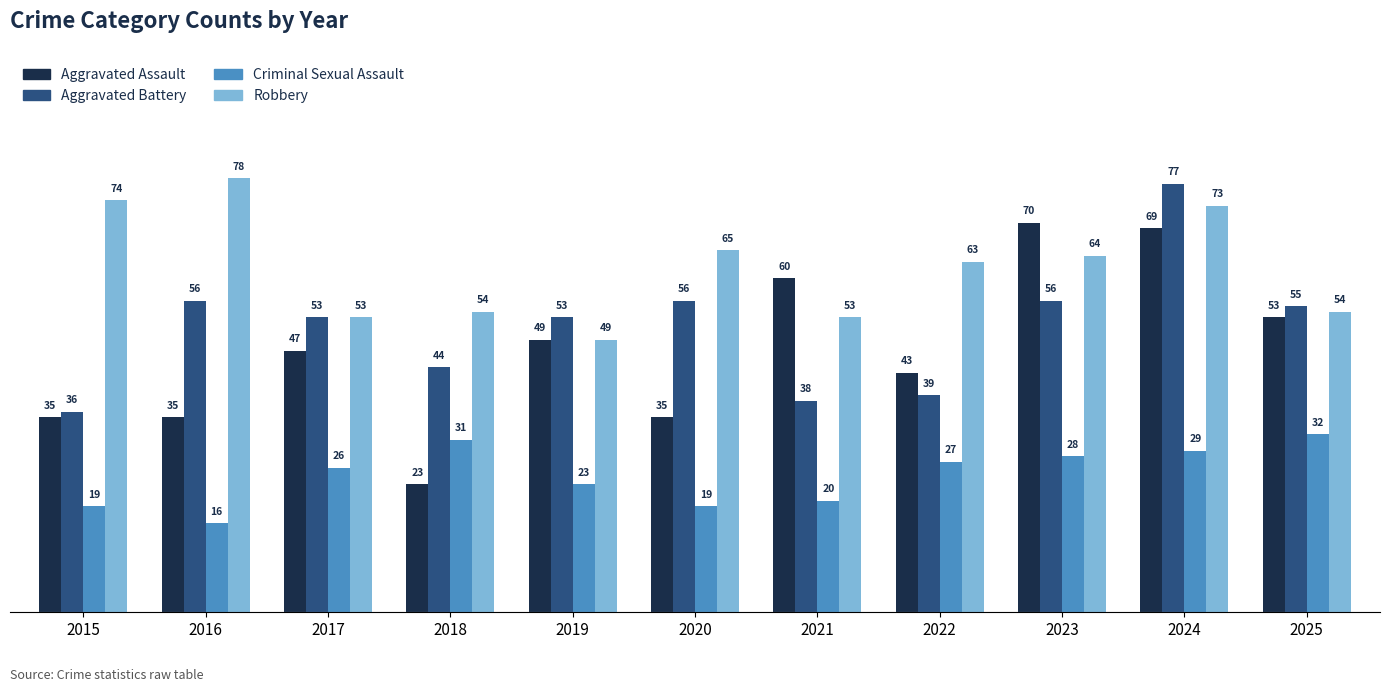

Rank the series at 2020 from lowest to highest value.

Criminal Sexual Assault, Aggravated Assault, Aggravated Battery, Robbery